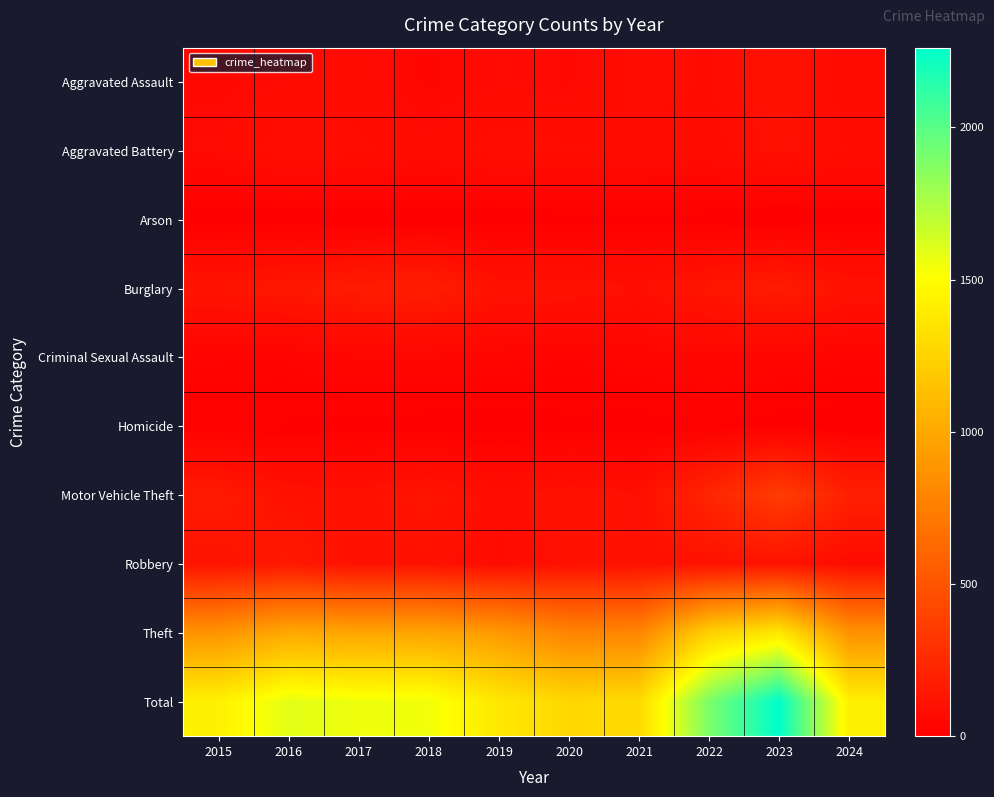

What is the total value across all series at 2016?

3178